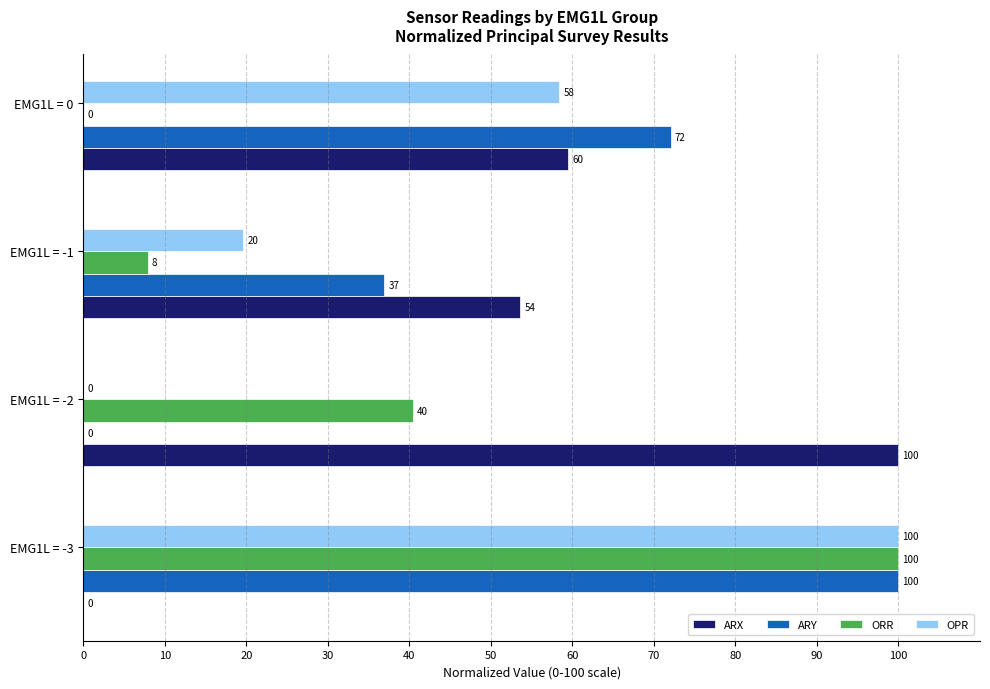

The value of ARX at EMG1L = -2 is 100.0. True or false?

True